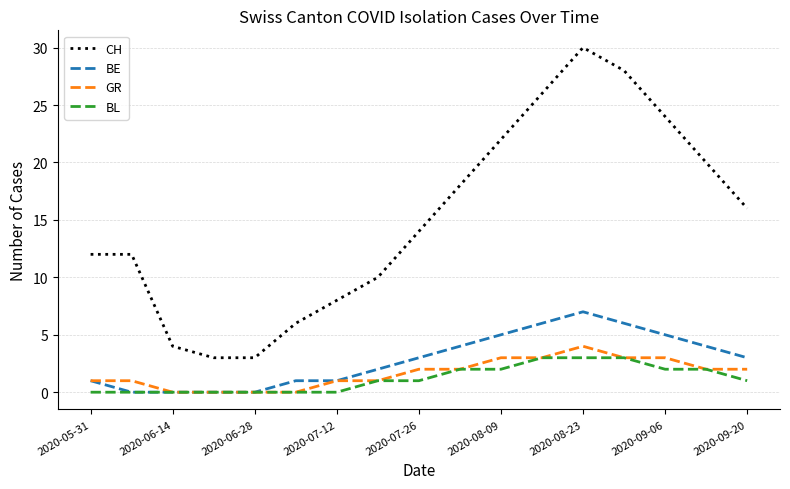

How many lines are shown in the chart?

4